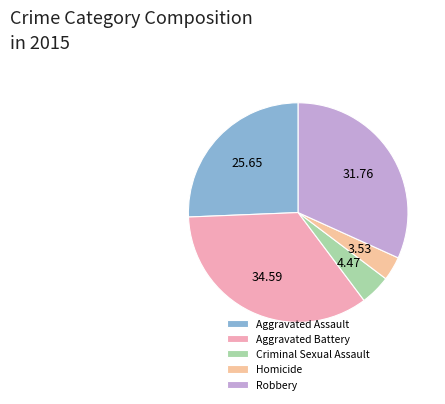

True or false: Aggravated Battery accounts for 35% of the total.

True